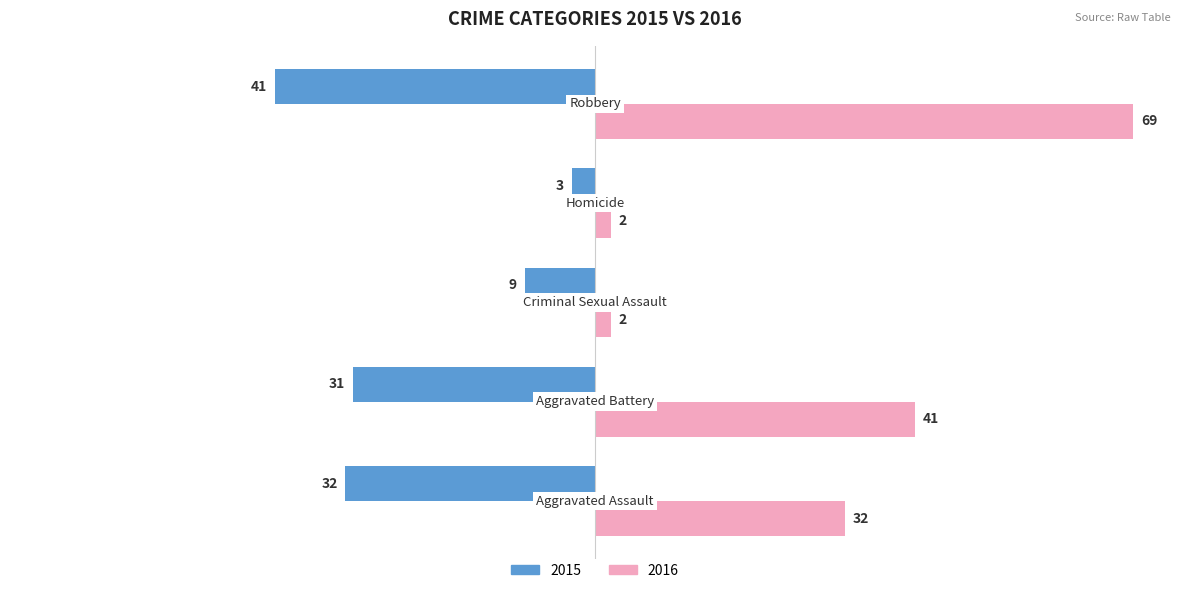

List the series in order of their overall mean, highest first.

2016, 2015